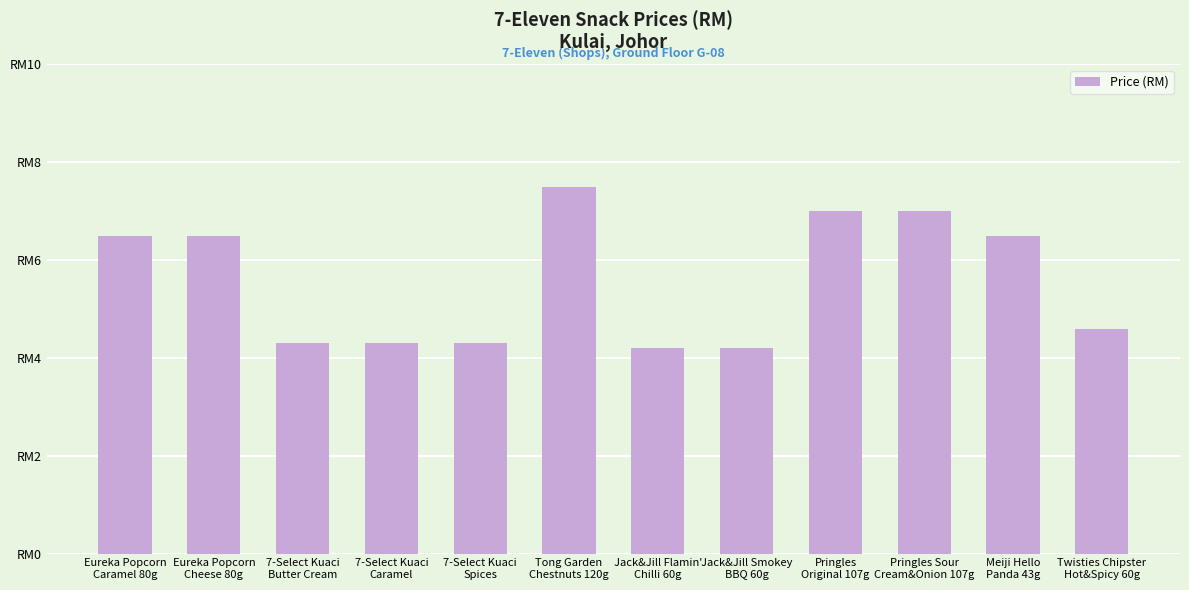

What is the difference between the second highest and second lowest values?

2.8